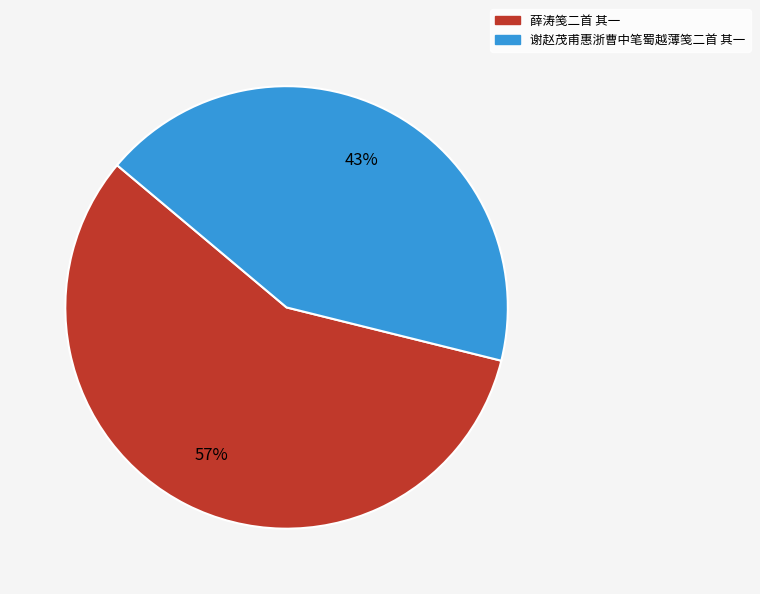

How many slices are in this pie chart?

2